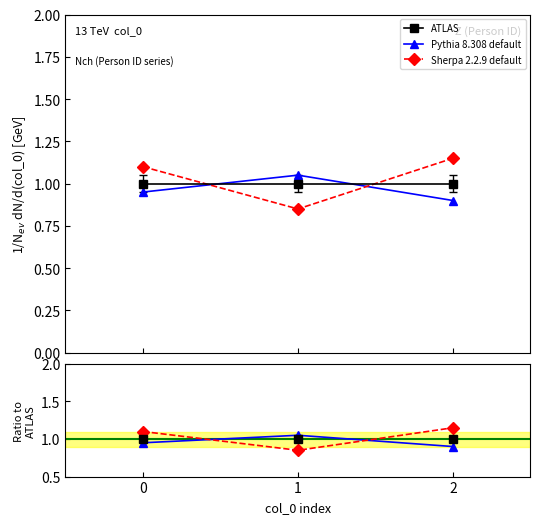

List the series in order of their peak value, lowest first.

ATLAS ratio, ATLAS, Pythia ratio, Pythia 8.308 default, Sherpa 2.2.9 default, Sherpa ratio